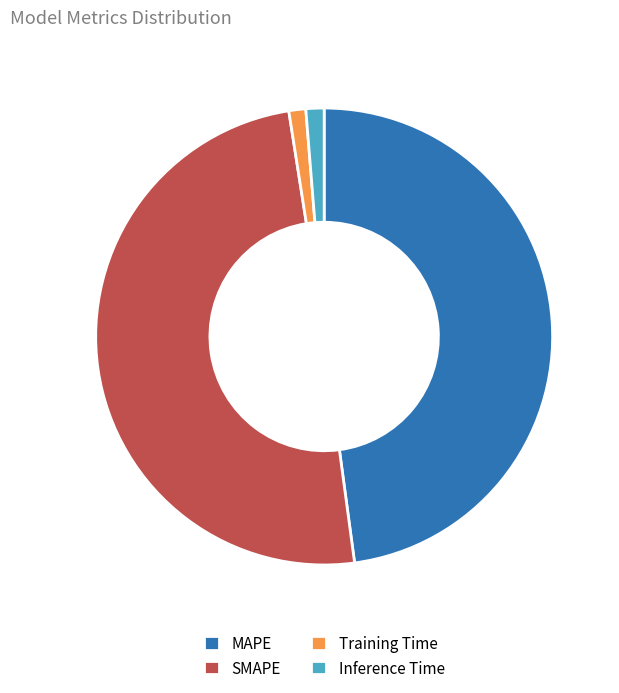

Which slice is the largest?

SMAPE